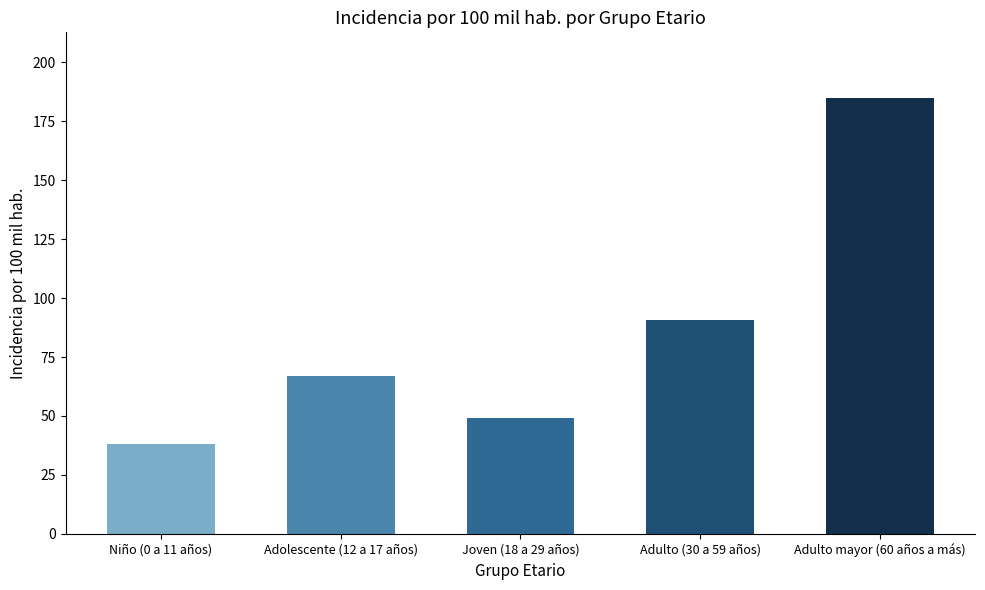

Reading left to right, extract all data points from this chart.

37.9	67.0	49.0	90.5	185.0